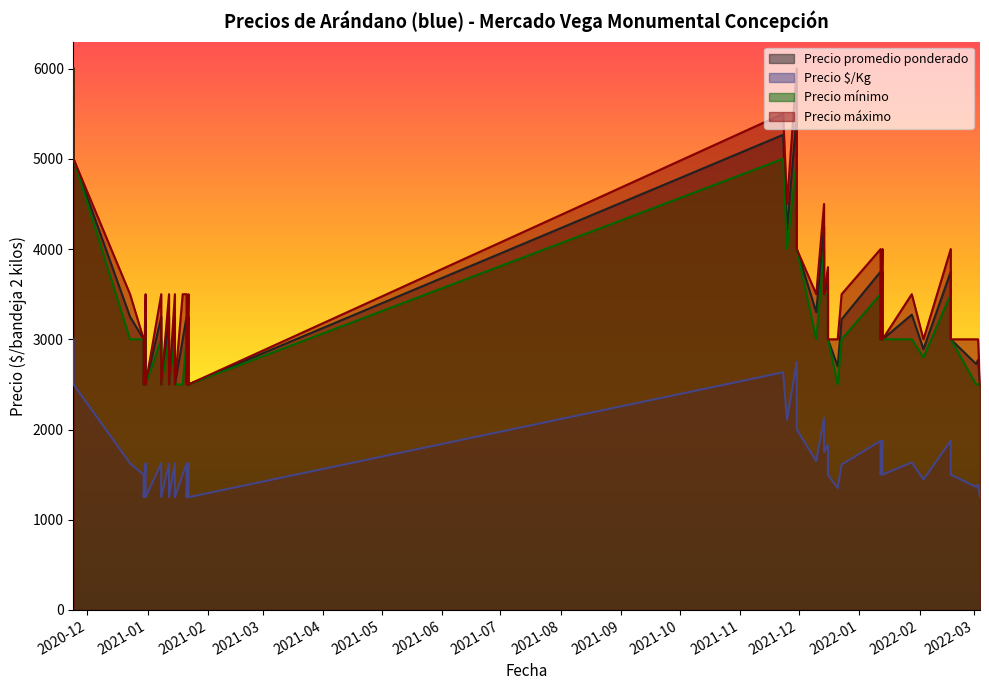

What are all the series names shown in the legend?

Precio promedio ponderado, Precio $/Kg, Precio mínimo, Precio máximo